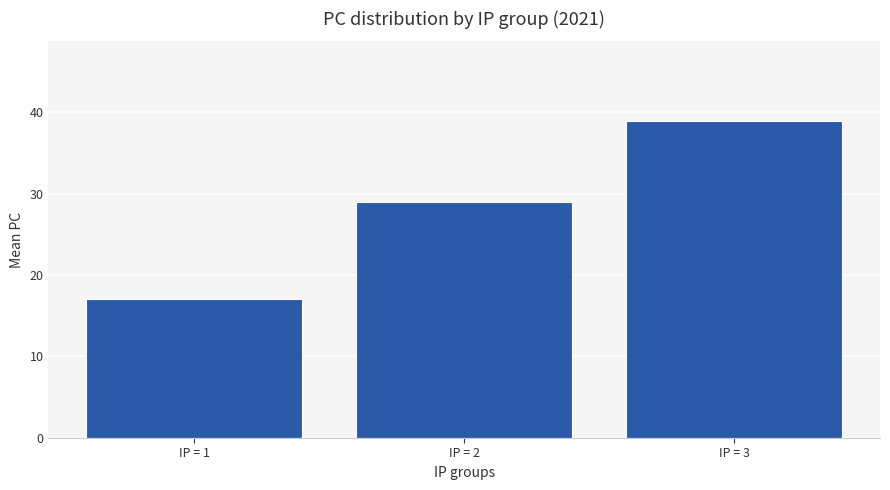

At which label is the value closest to 28?

IP = 2